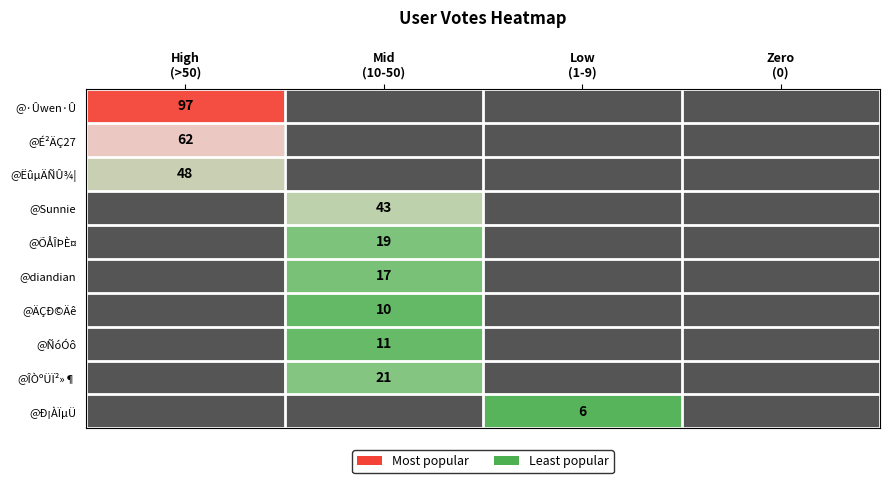

List the series in order of their peak value, highest first.

@·Ûwen·Û, @É²ÄÇ27, @ËûµÄÑÛ¾¦, @Sunnie, @ÎÒºÜÏ²»¶, @ÕÅÎÞÈ¤, @diandian, @ÑóÓô, @ÄÇÐ©Äê, @Ð¡ÀÏµÜ